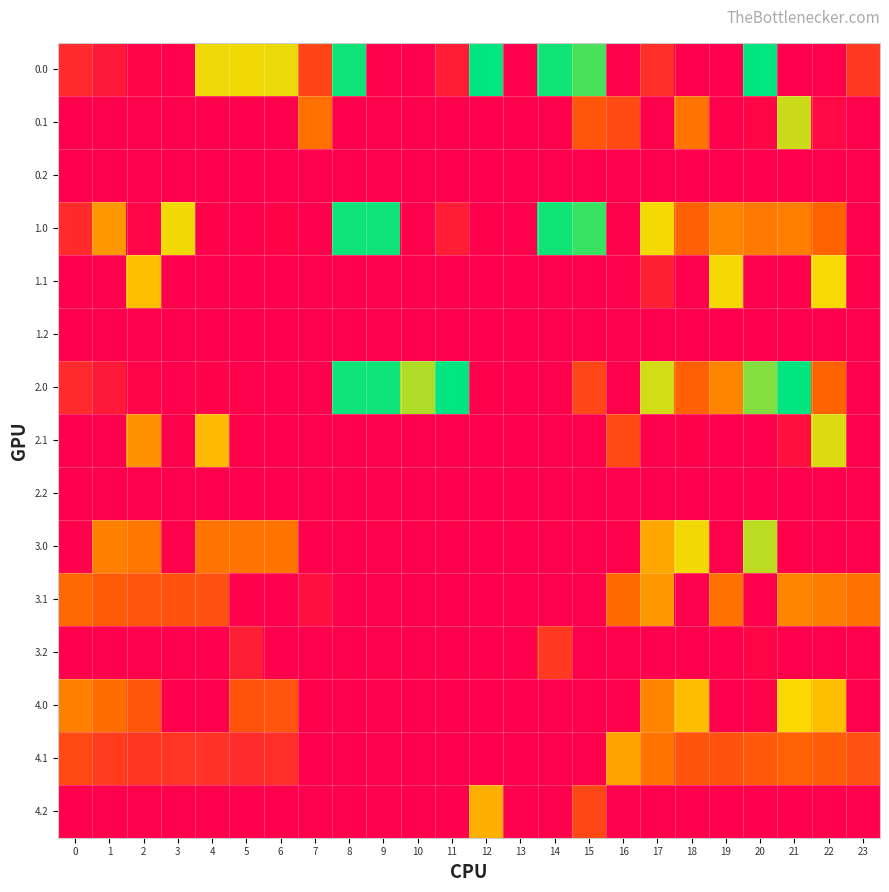

What is the difference between the highest and lowest values at 14?

577.0